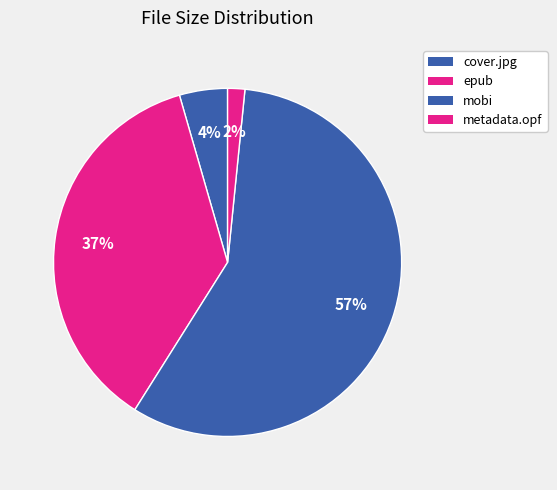

Is there any slice that represents more than half of the pie?

Yes